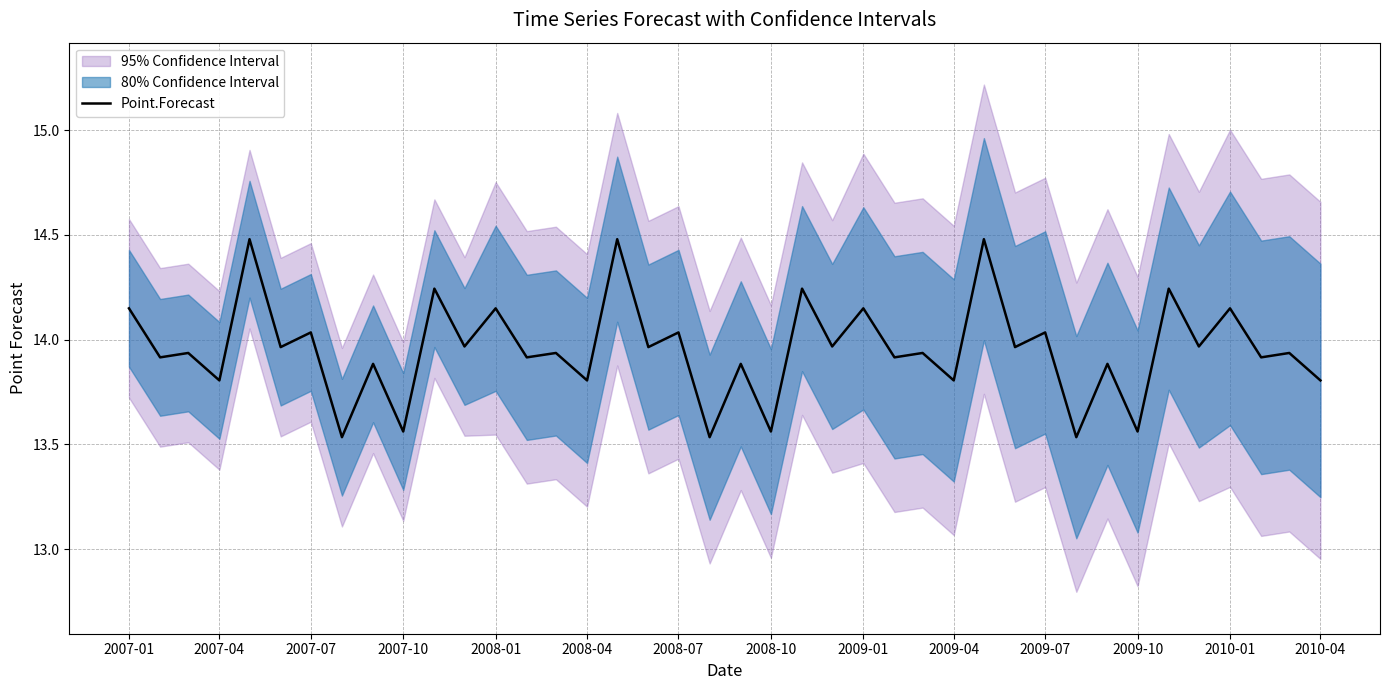

The Point.Forecast series shows 5.4 at 2008-07. True or false?

False